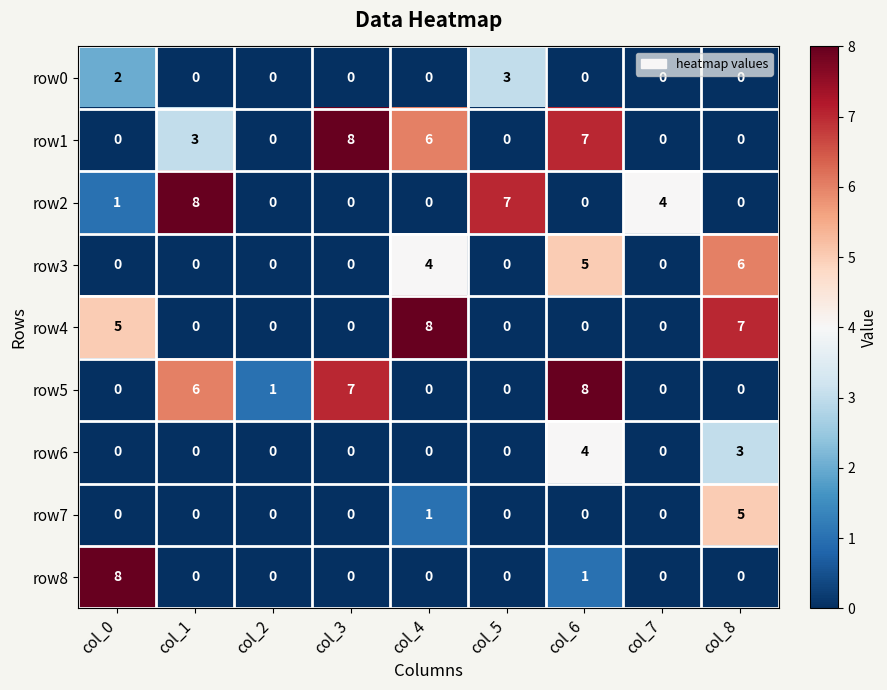

How many series are shown in this chart?

9